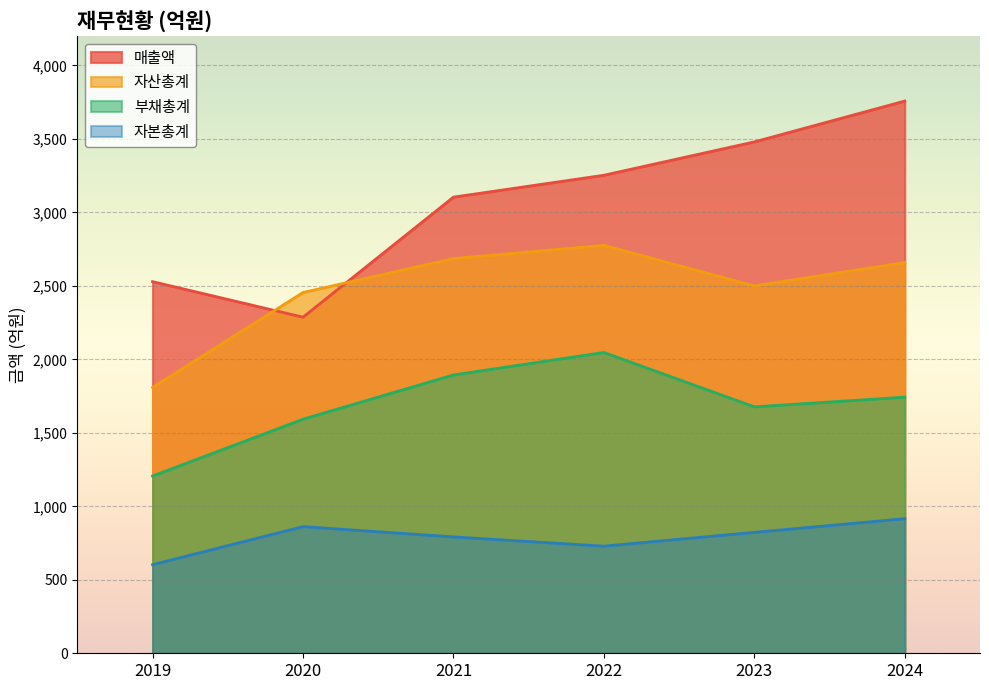

How many lines are shown in the chart?

4